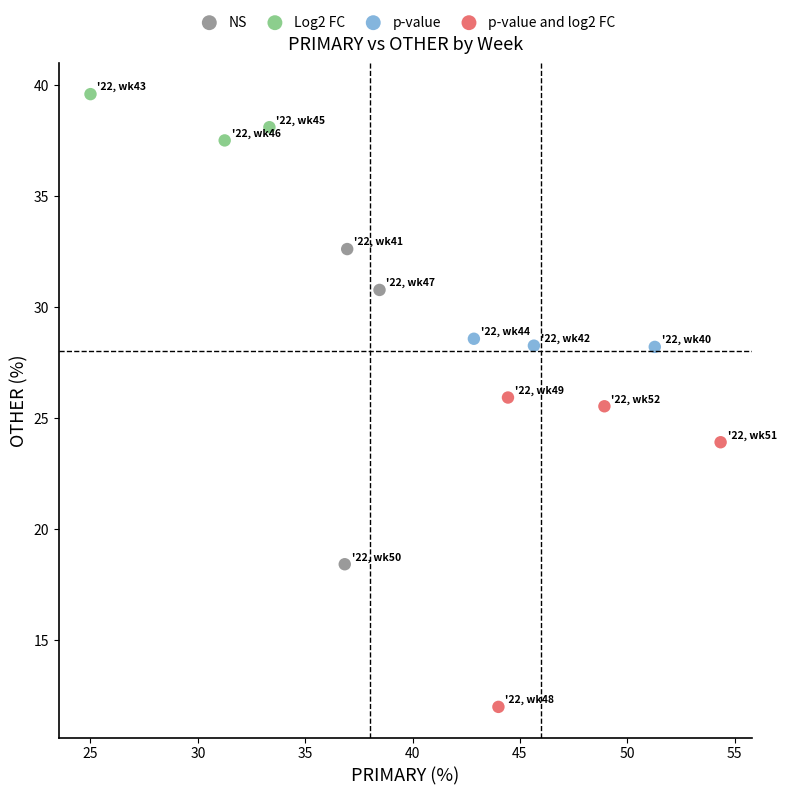

Which series reaches the maximum Y coordinate?

Log2 FC